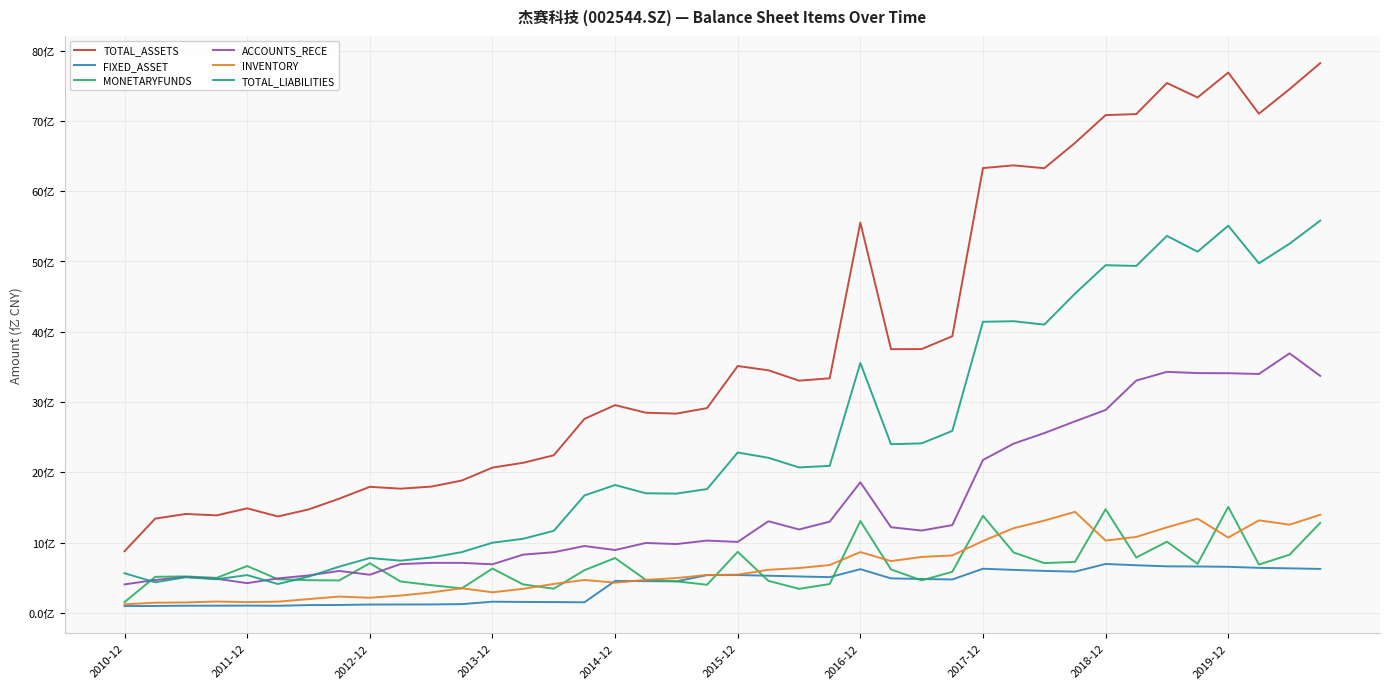

What are all the series names shown in the legend?

TOTAL_ASSETS, FIXED_ASSET, MONETARYFUNDS, ACCOUNTS_RECE, INVENTORY, TOTAL_LIABILITIES